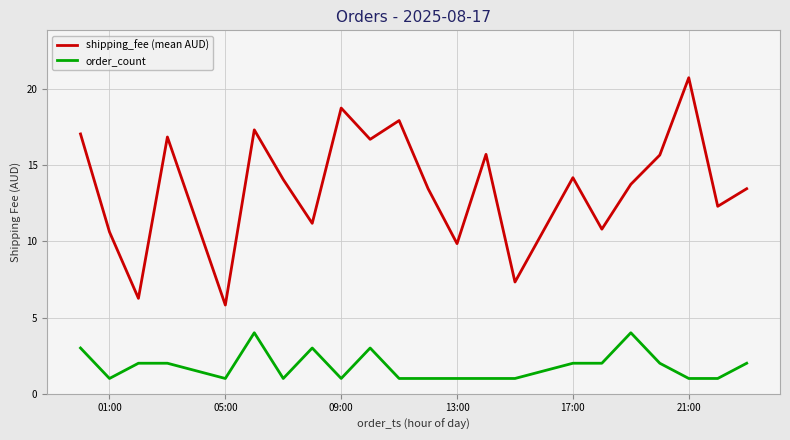

True or false: shipping_fee (mean AUD) and order_count cross at least once.

False